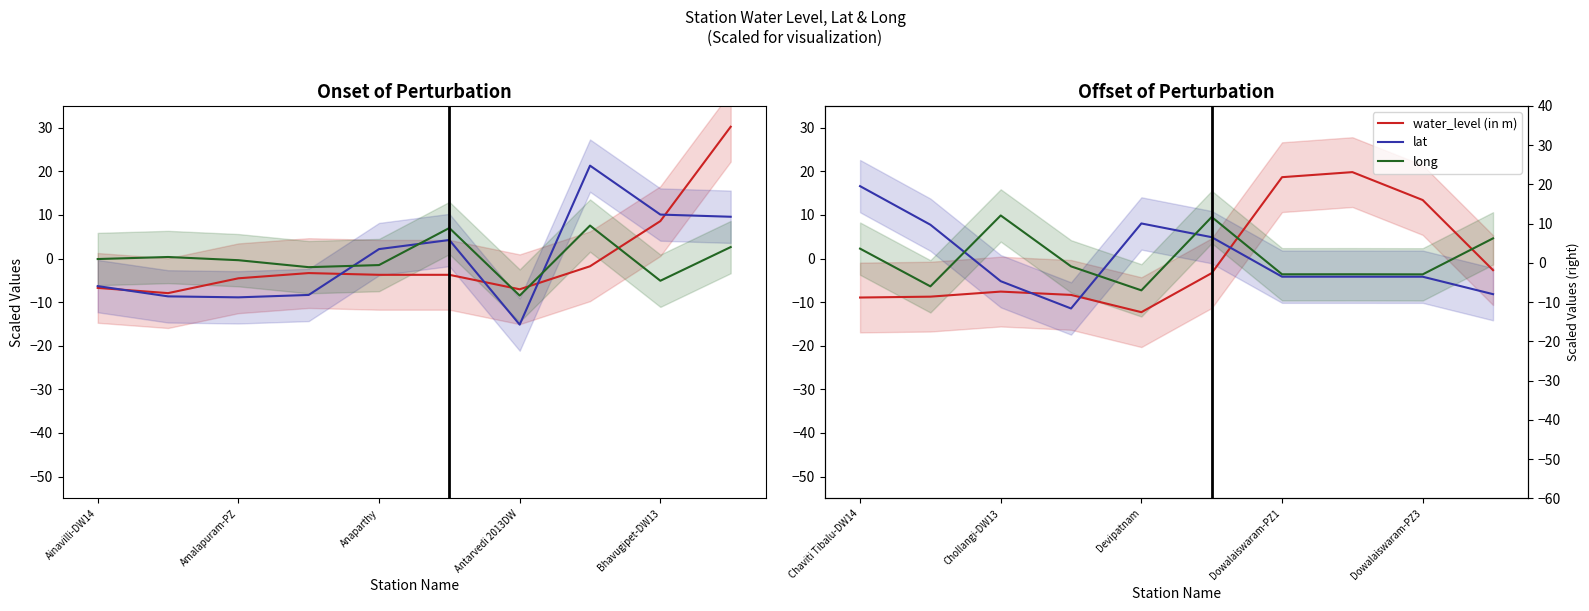

Rank the series by their average value, from lowest to highest.

water_level (in m), lat, long